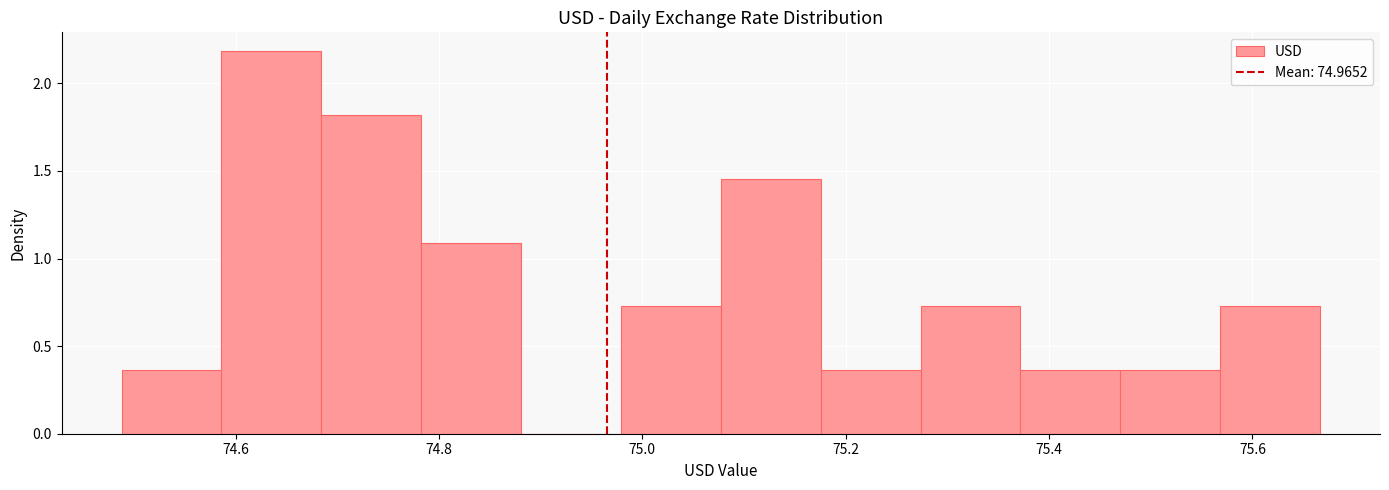

How tall is the bar that spans 75.08 to 75.18 on the x-axis? Neither the bar edges nor the heights are printed on the chart, so give them approximately, as read against the axes.

1.45